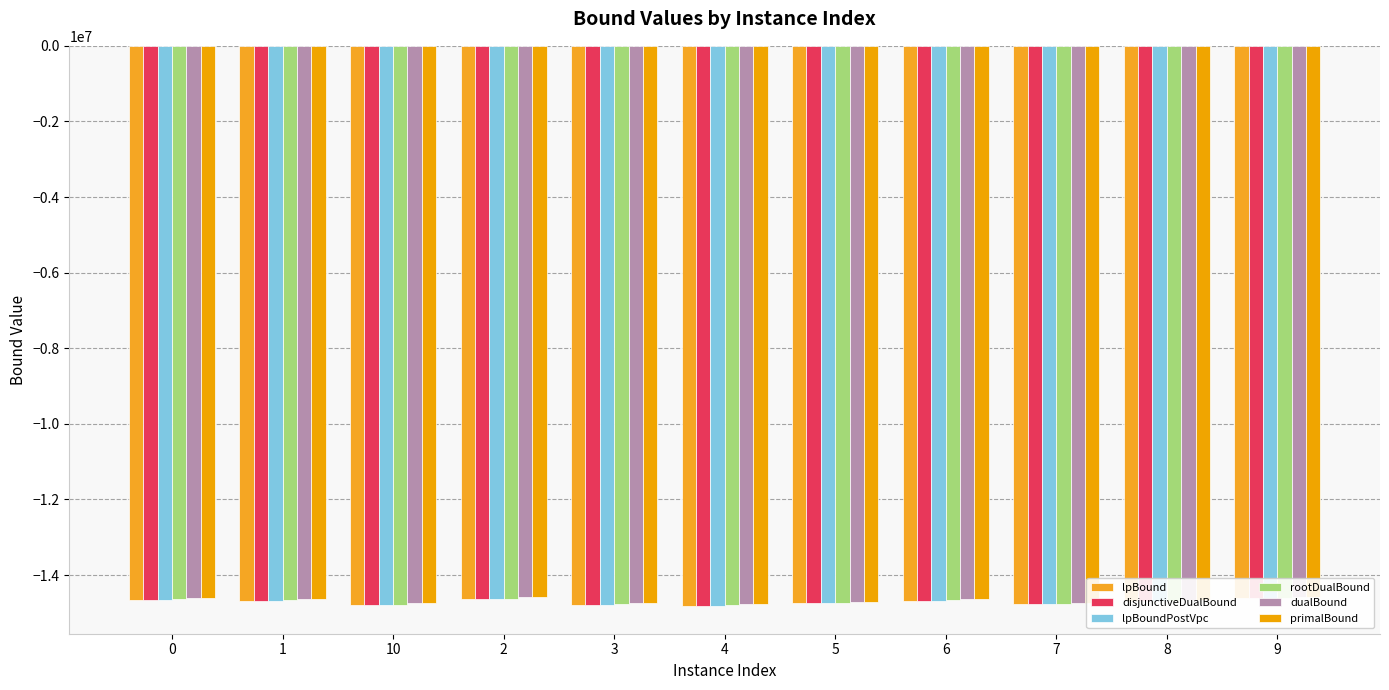

Which category has the lowest value in the lpBoundPostVpc series?

4